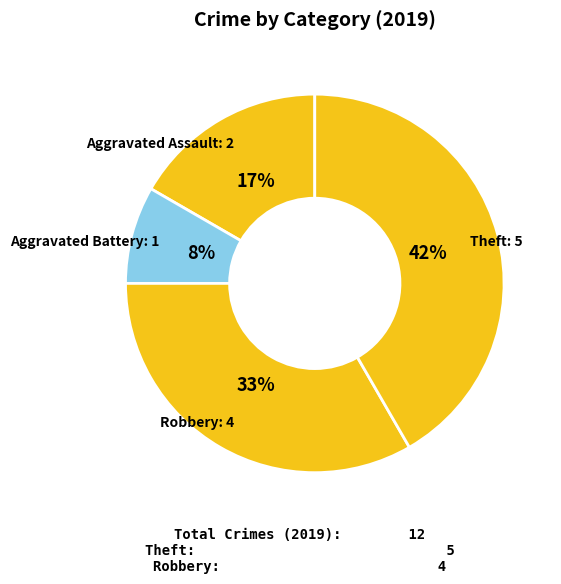

Between Aggravated Assault and Aggravated Battery, which is larger?

Aggravated Assault